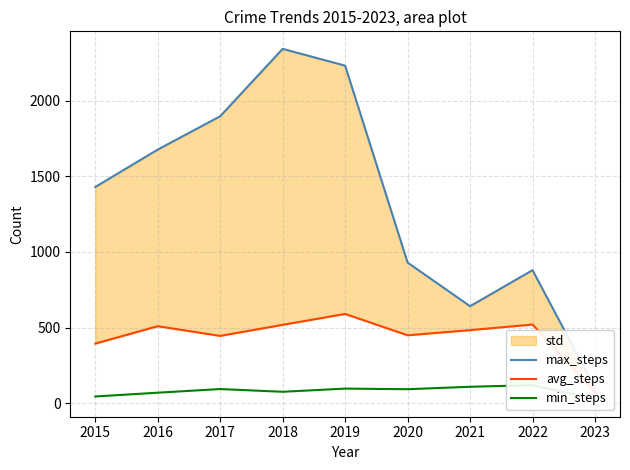

In min_steps, how many points are higher than both neighbors (excluding endpoints)?

3